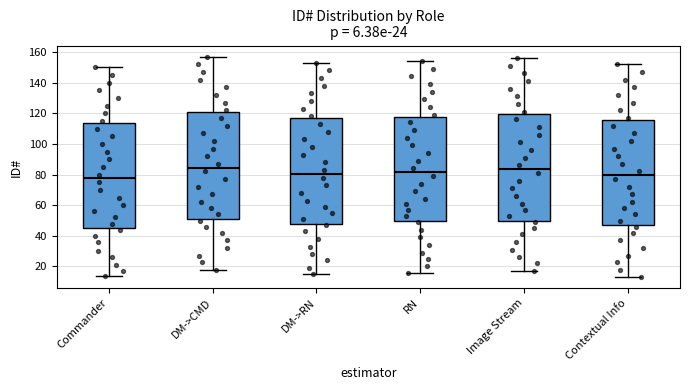

Where is the upper edge of the box for Commander on the y-axis? The values are not printed on the chart, so give them approximately, as read against the axis.

114